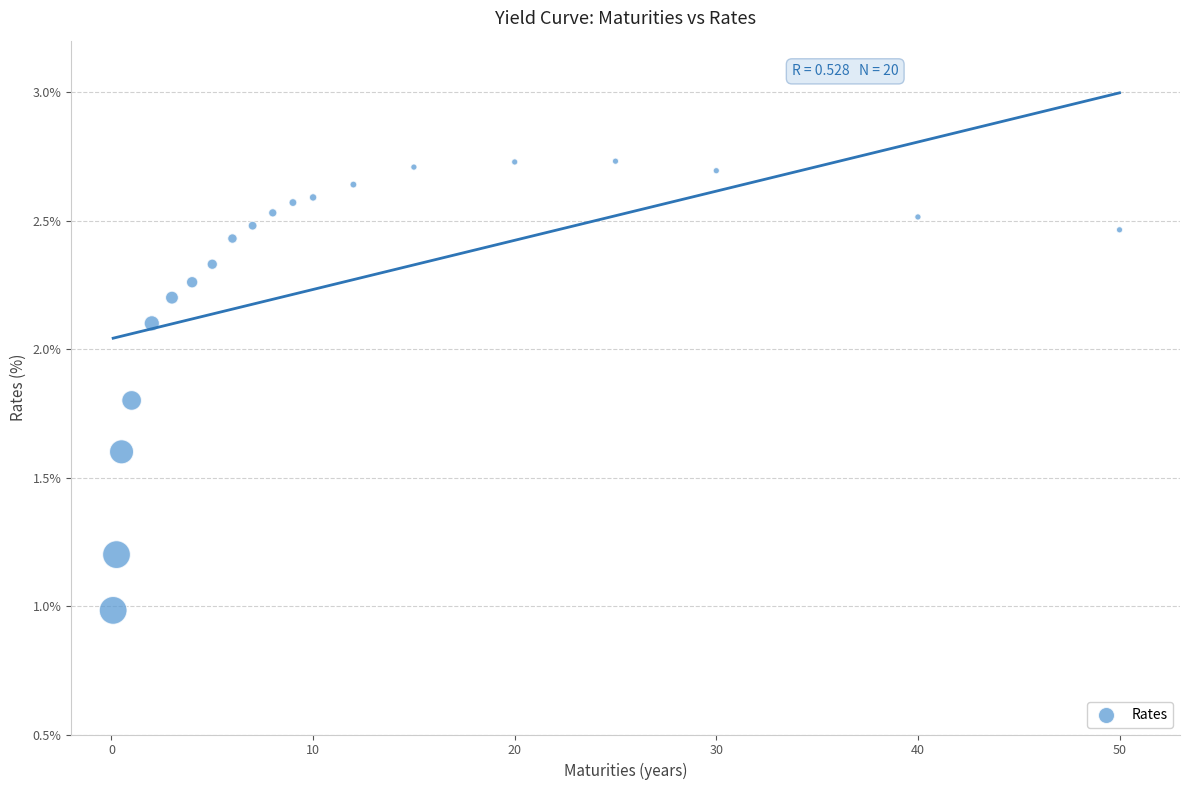

What is the range of Y values (max minus min)?

1.7